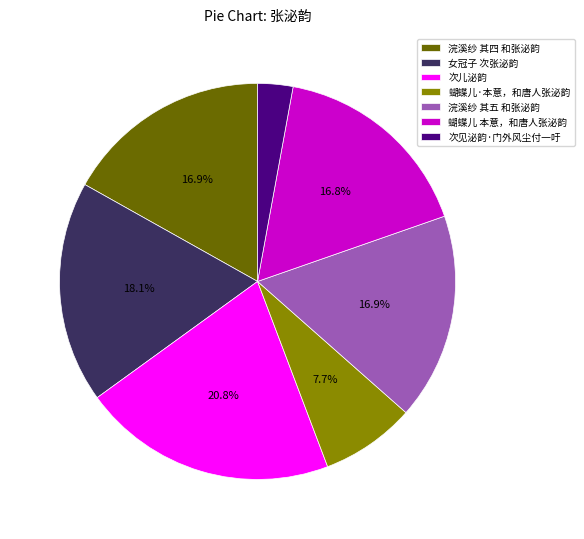

To the nearest percent, what is the difference between the 蝴蝶儿·本意，和唐人张泌韵 and 浣溪纱 其四 和张泌韵 slice percentages?

9%